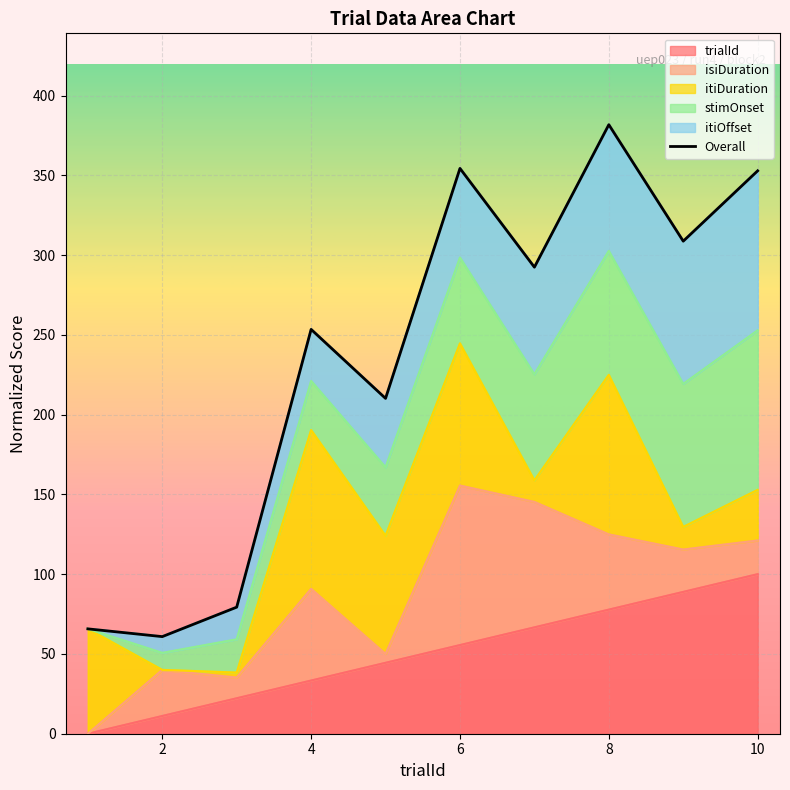

What is the average value?

236.0